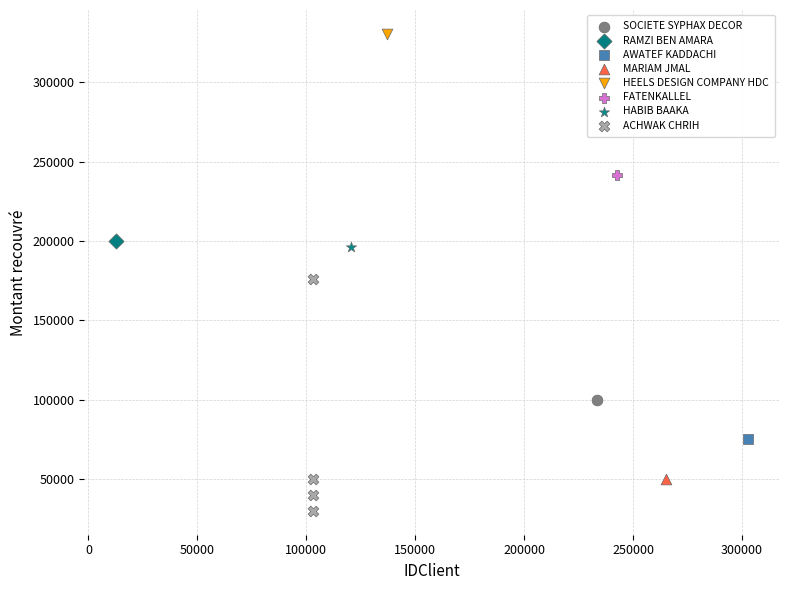

What are all the series names shown in the legend?

SOCIETE SYPHAX DECOR, RAMZI BEN AMARA, AWATEF KADDACHI, MARIAM JMAL, HEELS DESIGN COMPANY HDC, FATENKALLEL, HABIB BAAKA, ACHWAK CHRIH